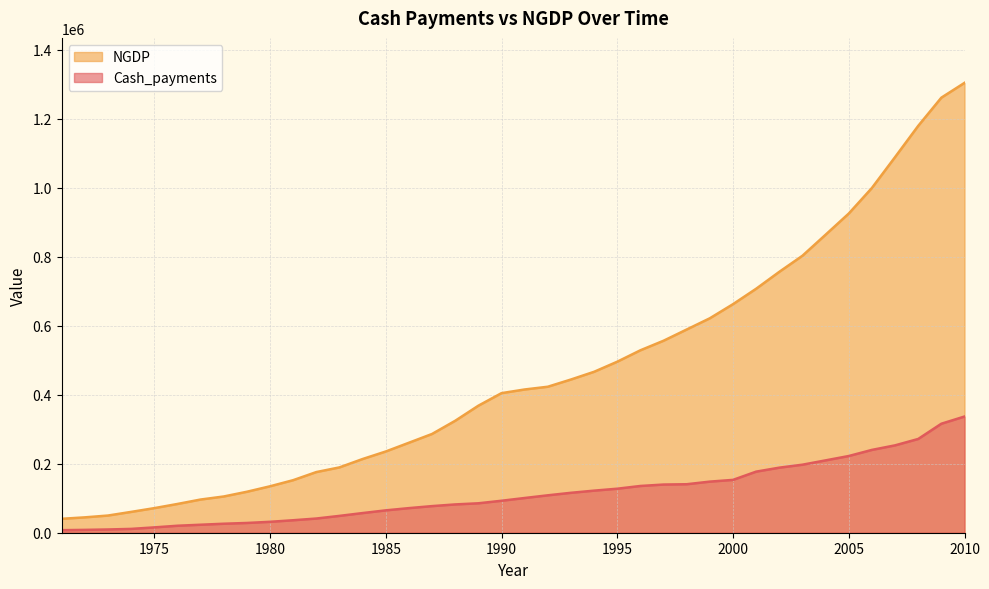

True or false: NGDP and Cash_payments intersect in this chart.

False